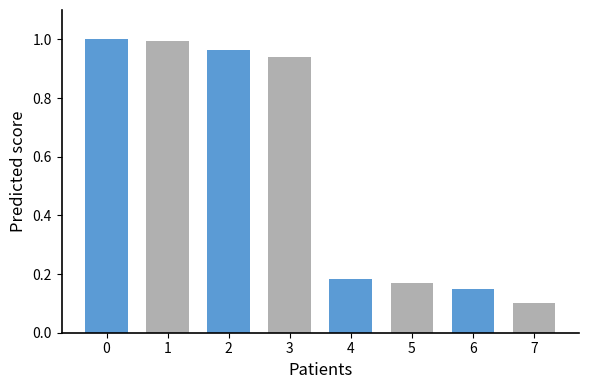

The value at 1 is 0.6. True or false?

False